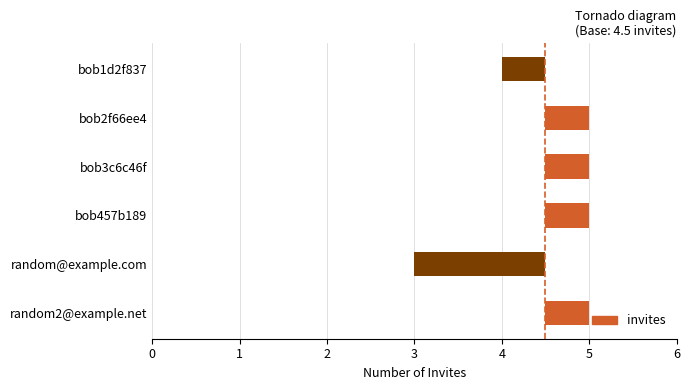

Reading right to left, extract all data points from this chart.

5	3	5	5	5	4